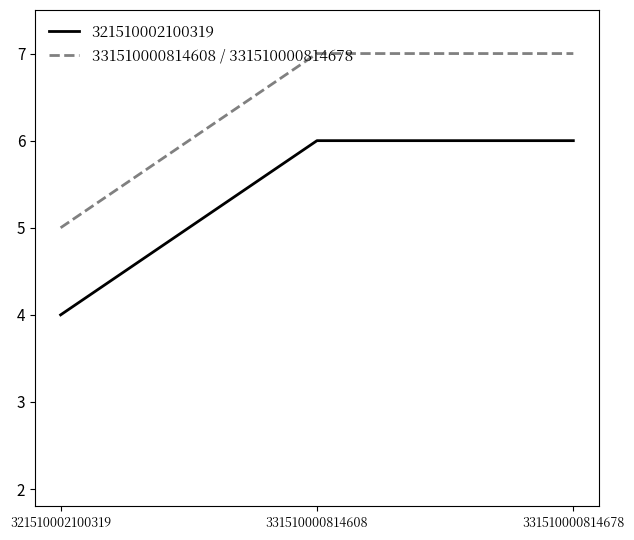

What is the maximum value shown in the chart?

7